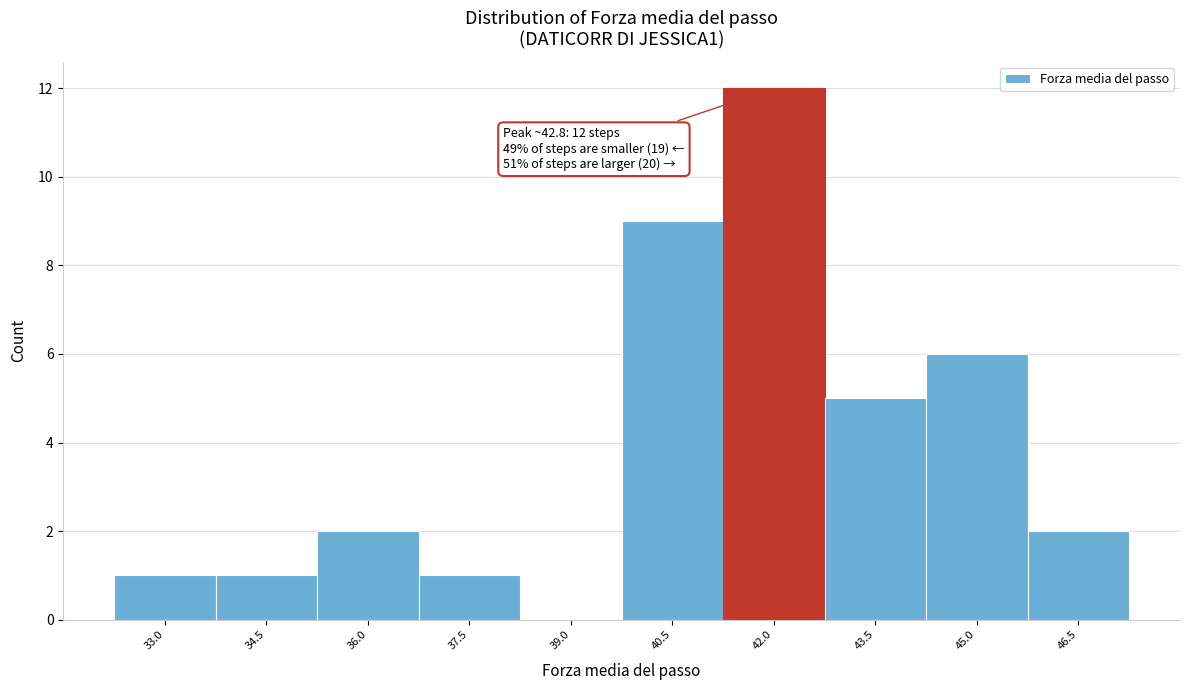

Reading left to right, transcribe all the data shown in this chart.

33.0=1	34.5=1	36.0=2	37.5=1	39.0=0	40.5=9	42.0=12	43.5=5	45.0=6	46.5=2